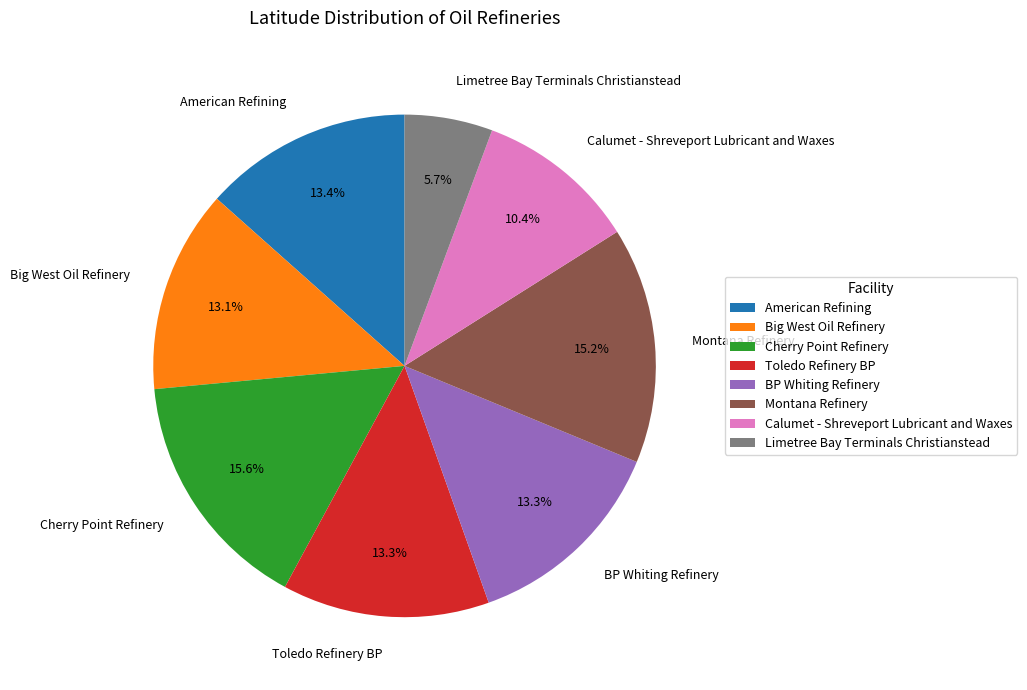

Approximately how many times larger is the value at Cherry Point Refinery compared to Calumet - Shreveport Lubricant and Waxes?

1.5